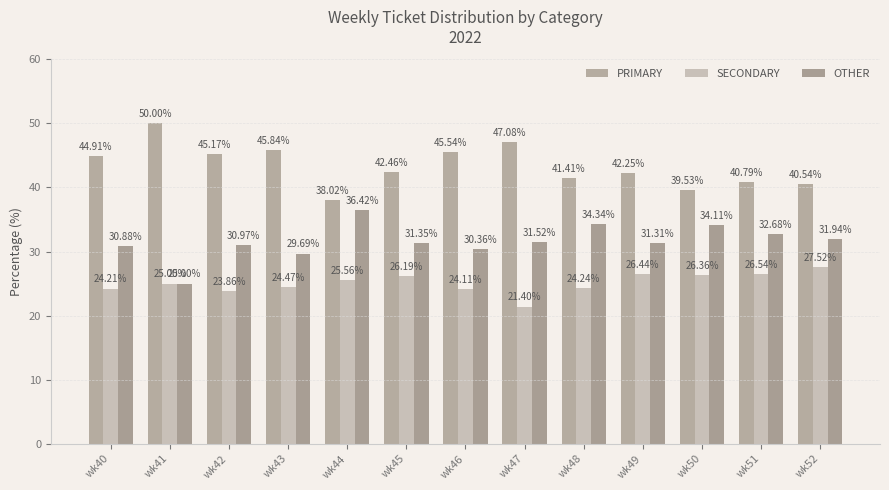

Is the value of SECONDARY at wk49 greater than the value of OTHER at wk51?

No